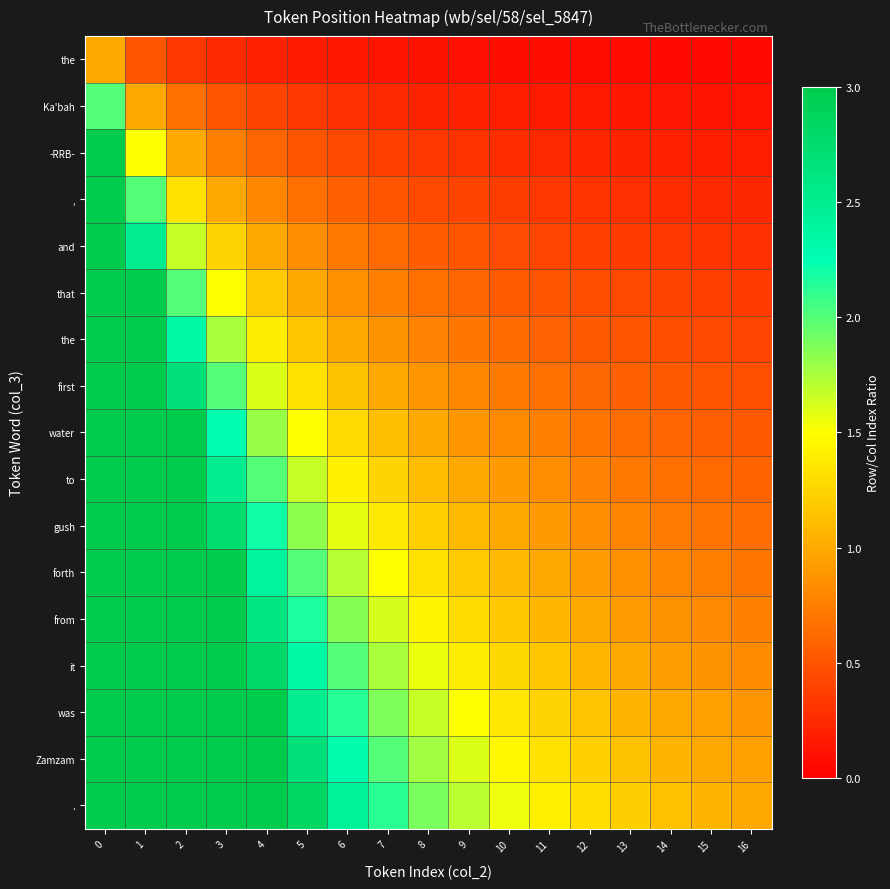

How many distinct data groups are displayed?

17